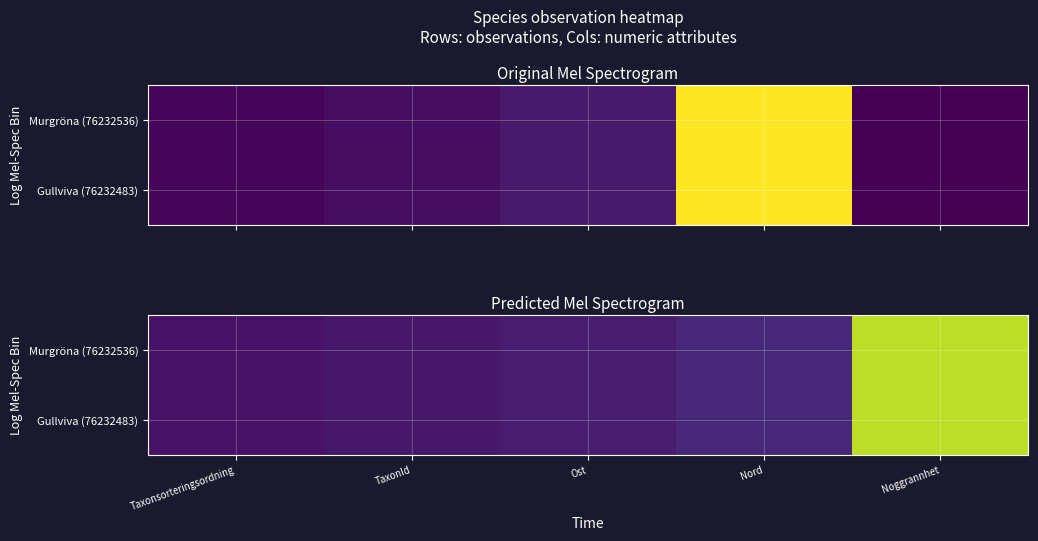

Which series has the largest total across all categories?

Murgröna (76232536)